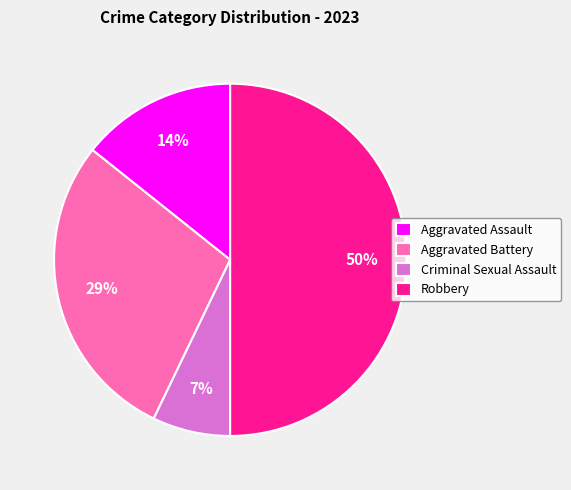

True or false: Aggravated Assault accounts for 14% of the total.

True